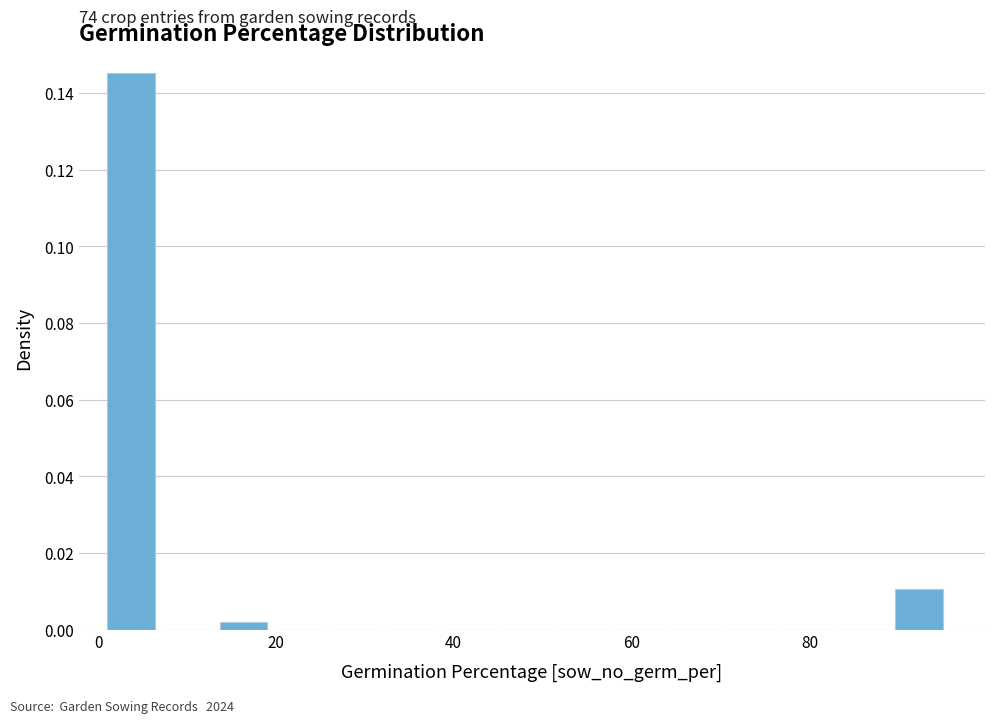

Around what value on the x-axis is the tallest bar? Give the approximate position of its centre, as read against the axis.

4